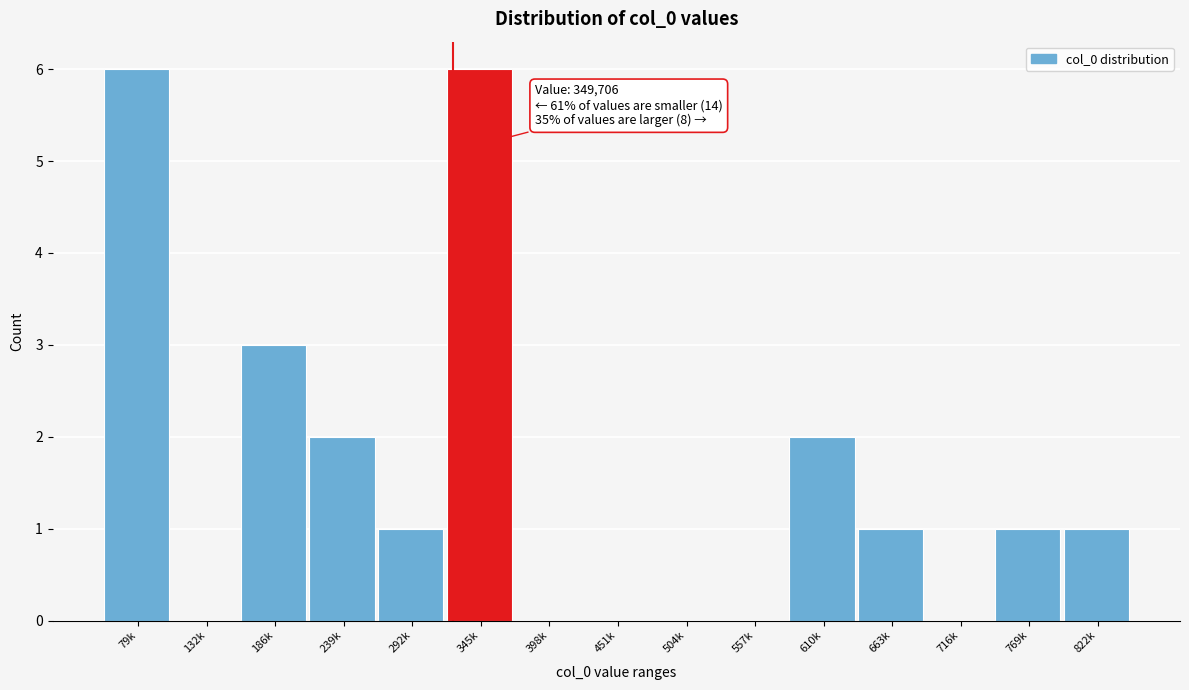

Reading left to right, list all the values displayed in this chart.

79k=6	132k=0	186k=3	239k=2	292k=1	345k=6	398k=0	451k=0	504k=0	557k=0	610k=2	663k=1	716k=0	769k=1	822k=1